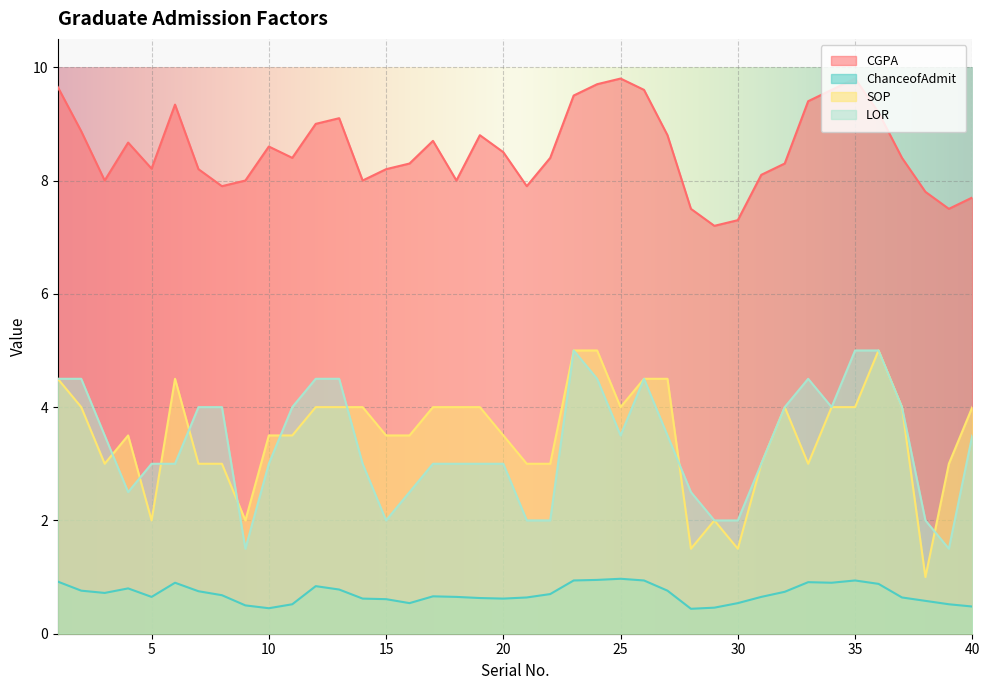

Which series has the largest total across all categories?

CGPA